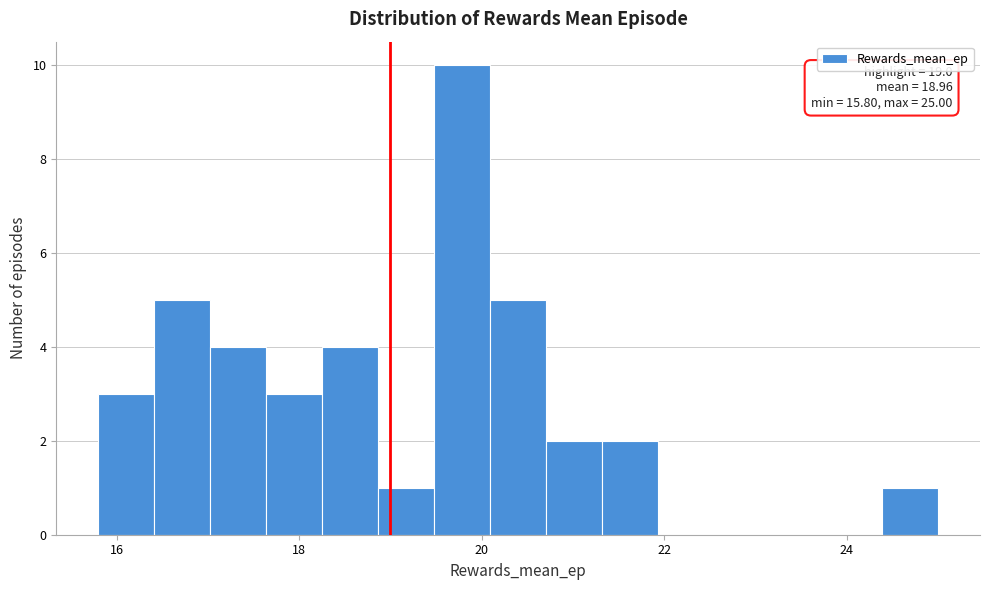

Around what value on the x-axis is the tallest bar? Give the approximate position of its centre, as read against the axis.

19.8